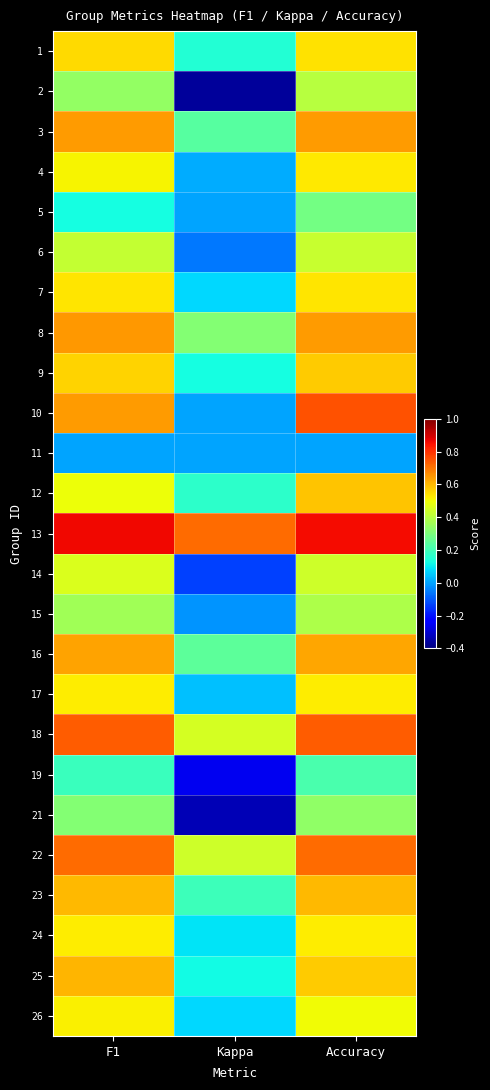

At how many categories does at least one series exceed 0?

3